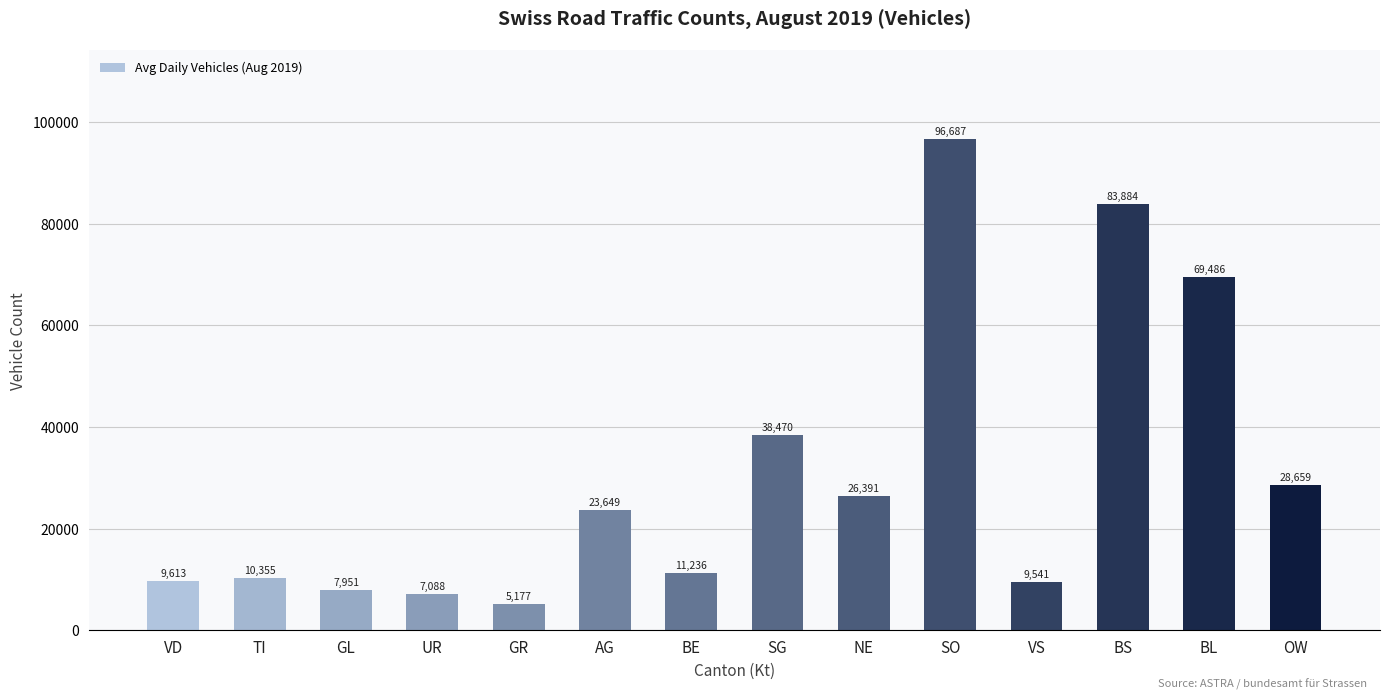

How many series are shown in this chart?

1